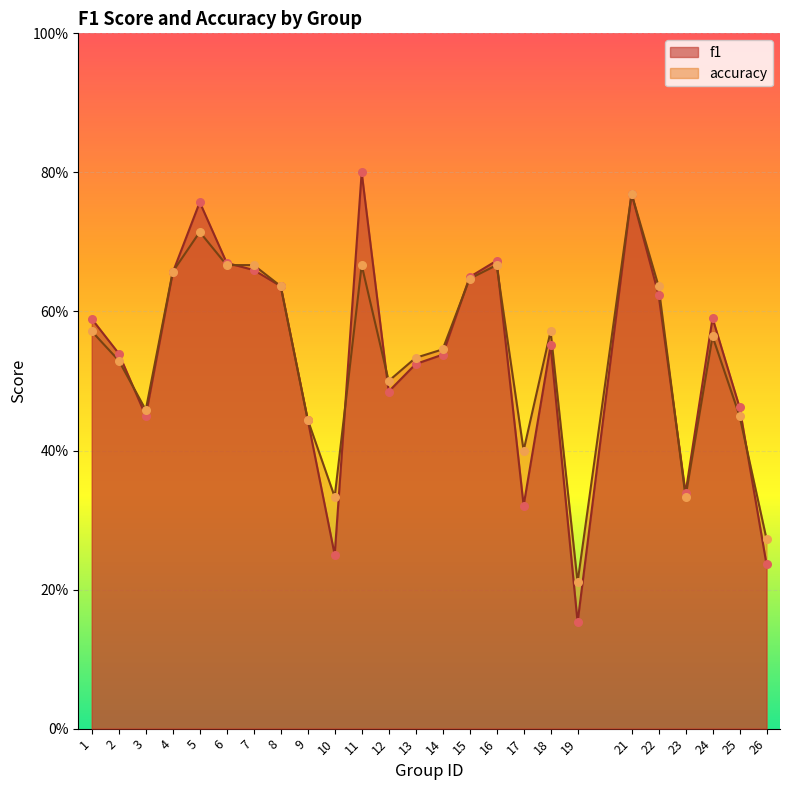

What is the total value across all series at 11?

1.5